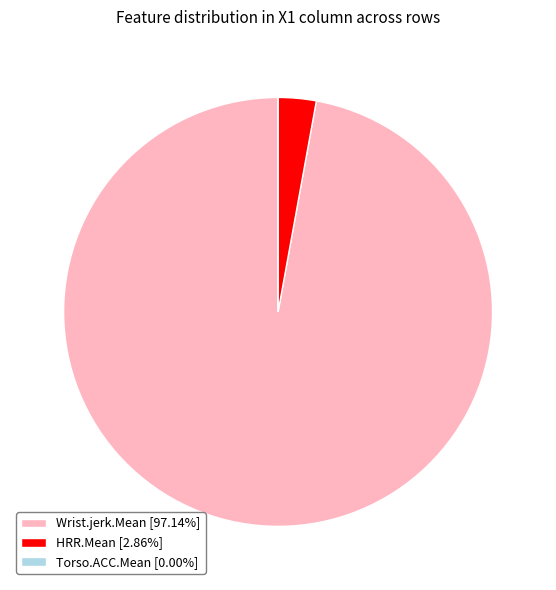

Approximately how many times larger is the value at Wrist.jerk.Mean [97.14%] compared to HRR.Mean [2.86%]?

34.0